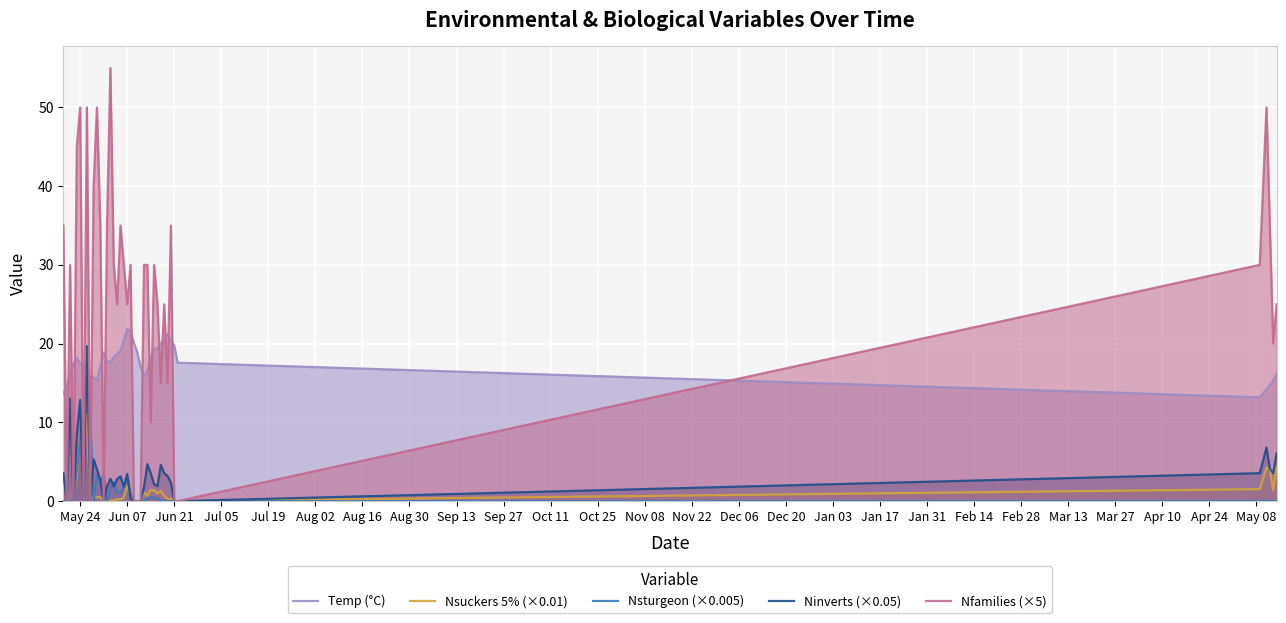

True or false: Ninverts (×0.05) and Nsturgeon (×0.005) intersect in this chart.

True